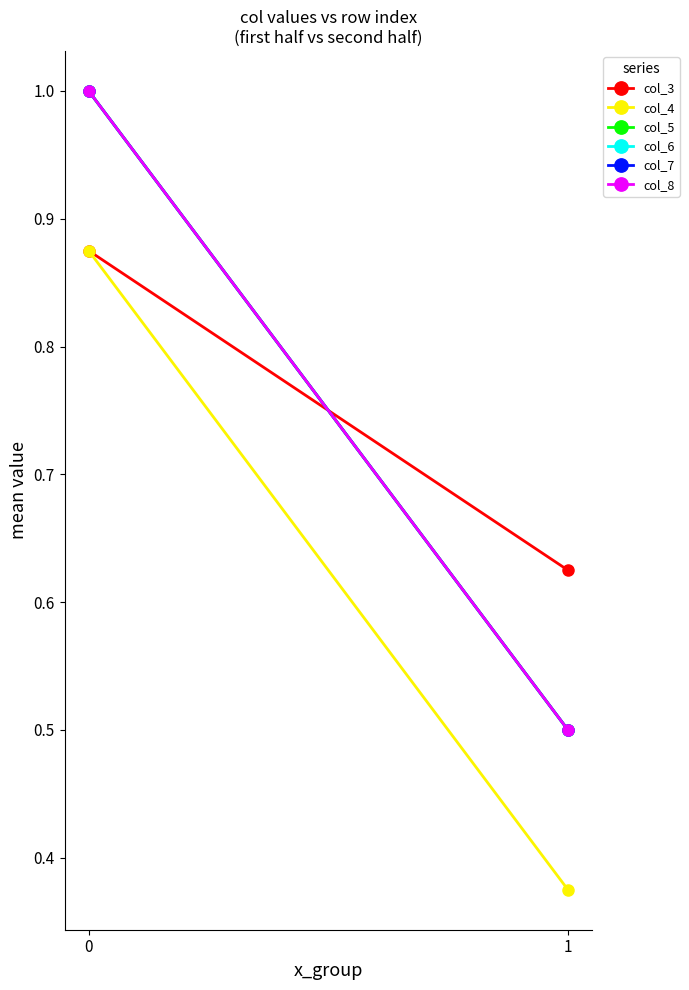

Does the chart have visible grid lines?

No